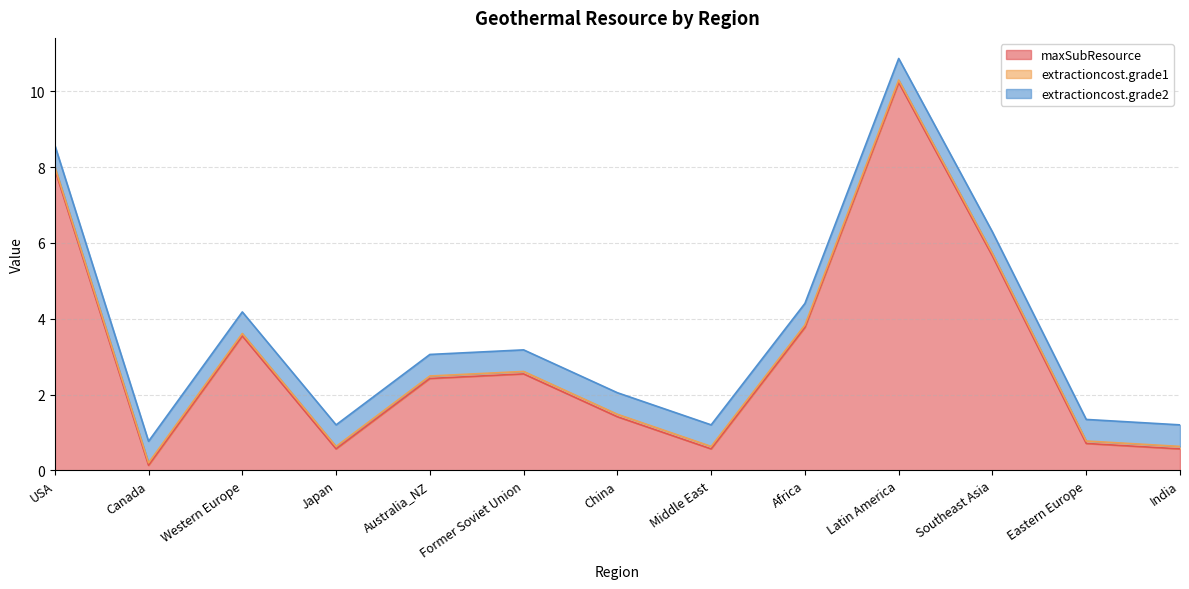

The extractioncost.grade2 series shows 0.1 at Former Soviet Union. True or false?

False